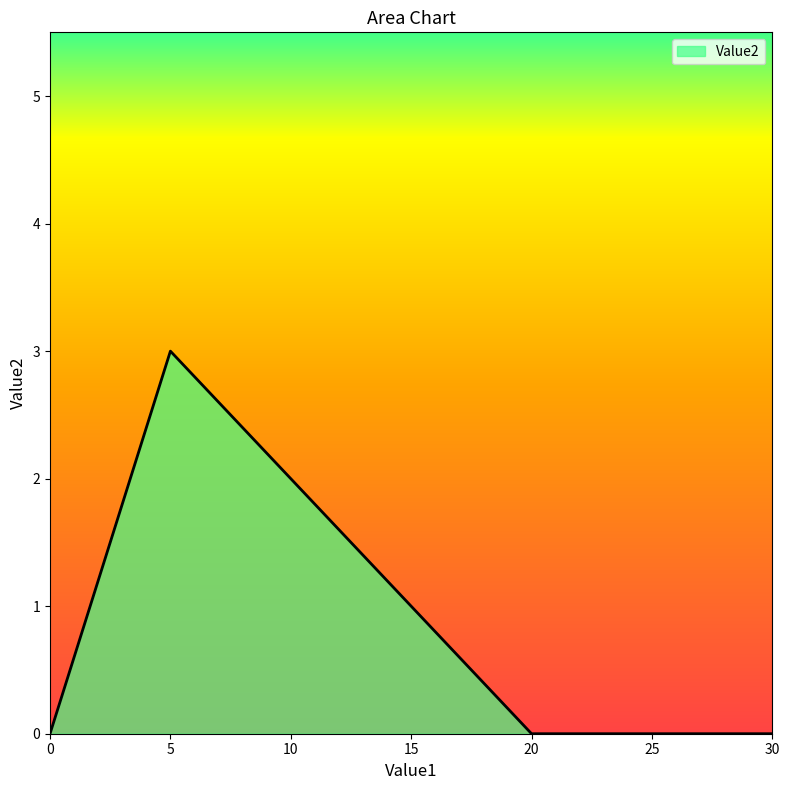

Which label corresponds to the largest value in the chart?

5